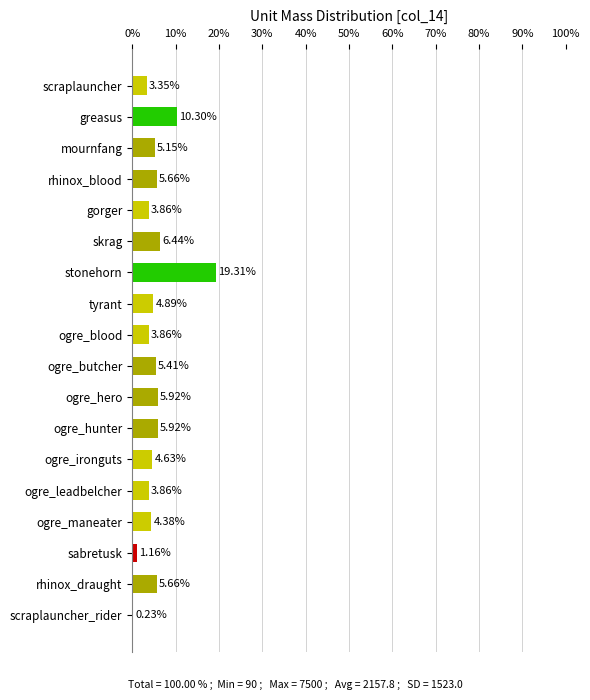

At which category does the chart reach its peak across all series?

stonehorn